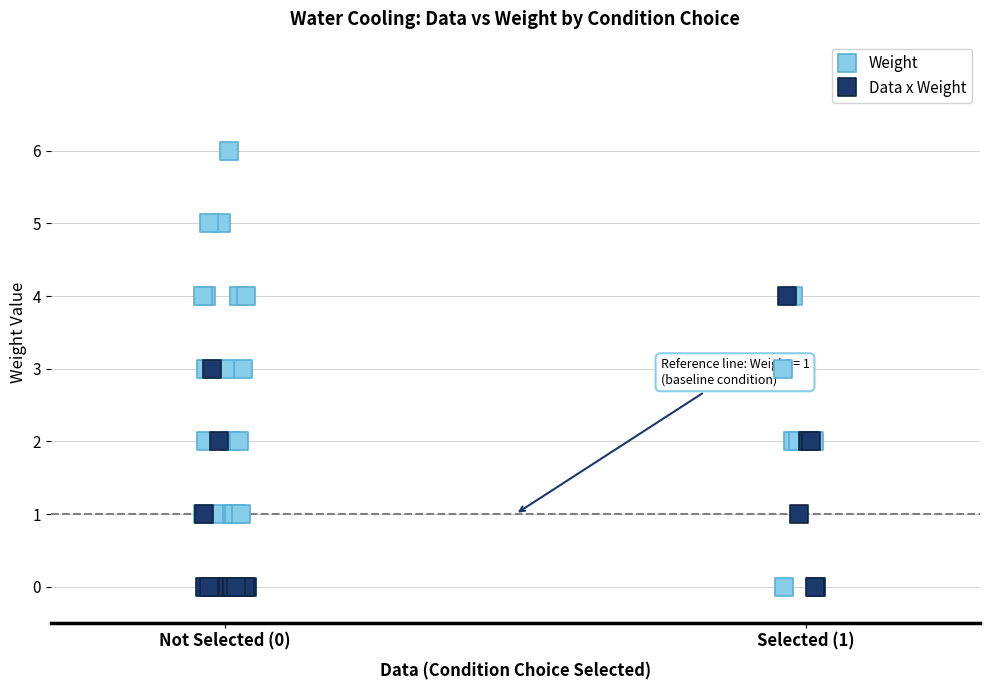

Which series has the largest Y range (max minus min)?

Weight